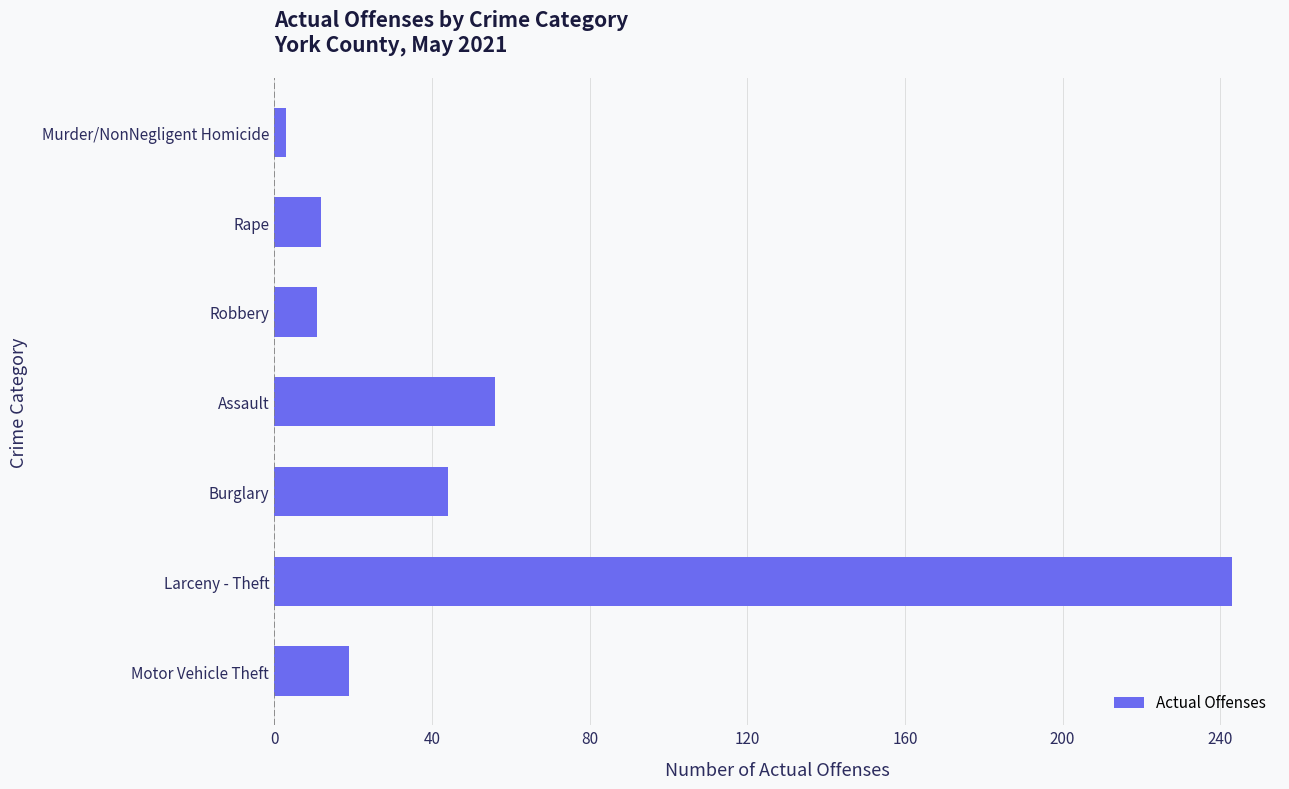

At which category does the chart reach its peak across all series?

Larceny - Theft